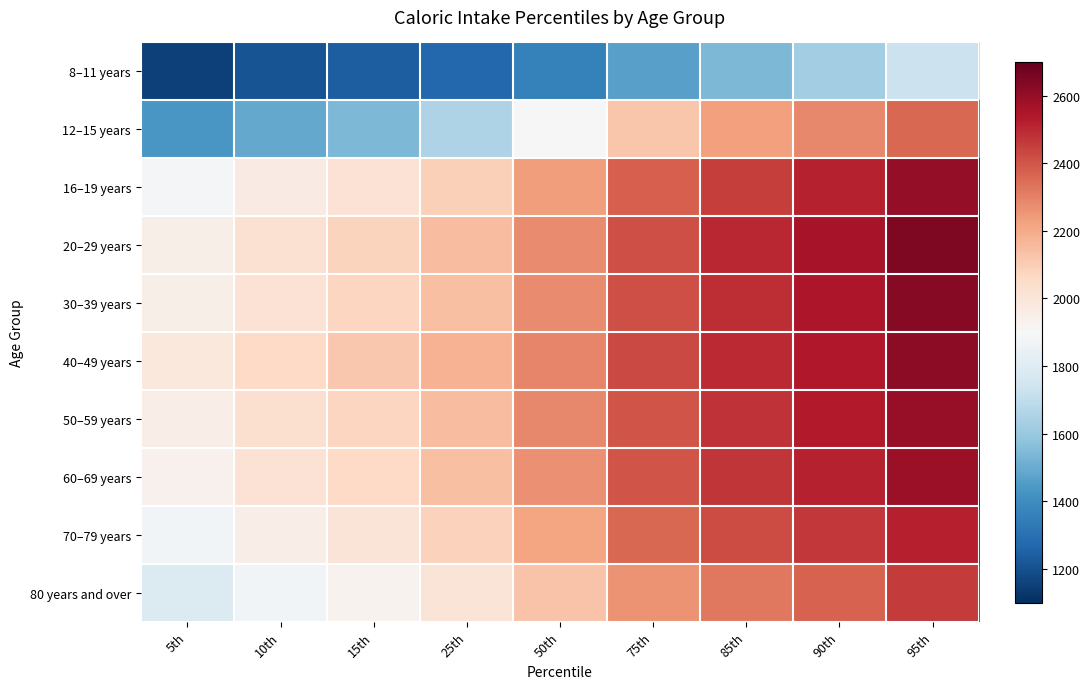

At 50th, list the series in order from smallest to largest.

8–11 years, 12–15 years, 80 years and over, 70–79 years, 16–19 years, 60–69 years, 30–39 years, 20–29 years, 50–59 years, 40–49 years